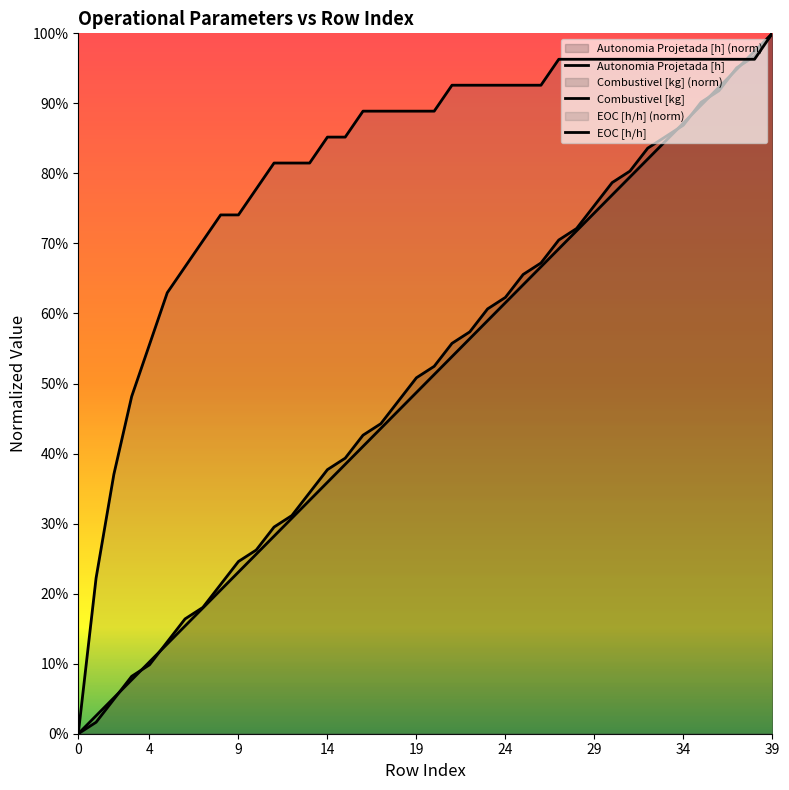

How many values in Autonomia Projetada [h] are above zero?

39